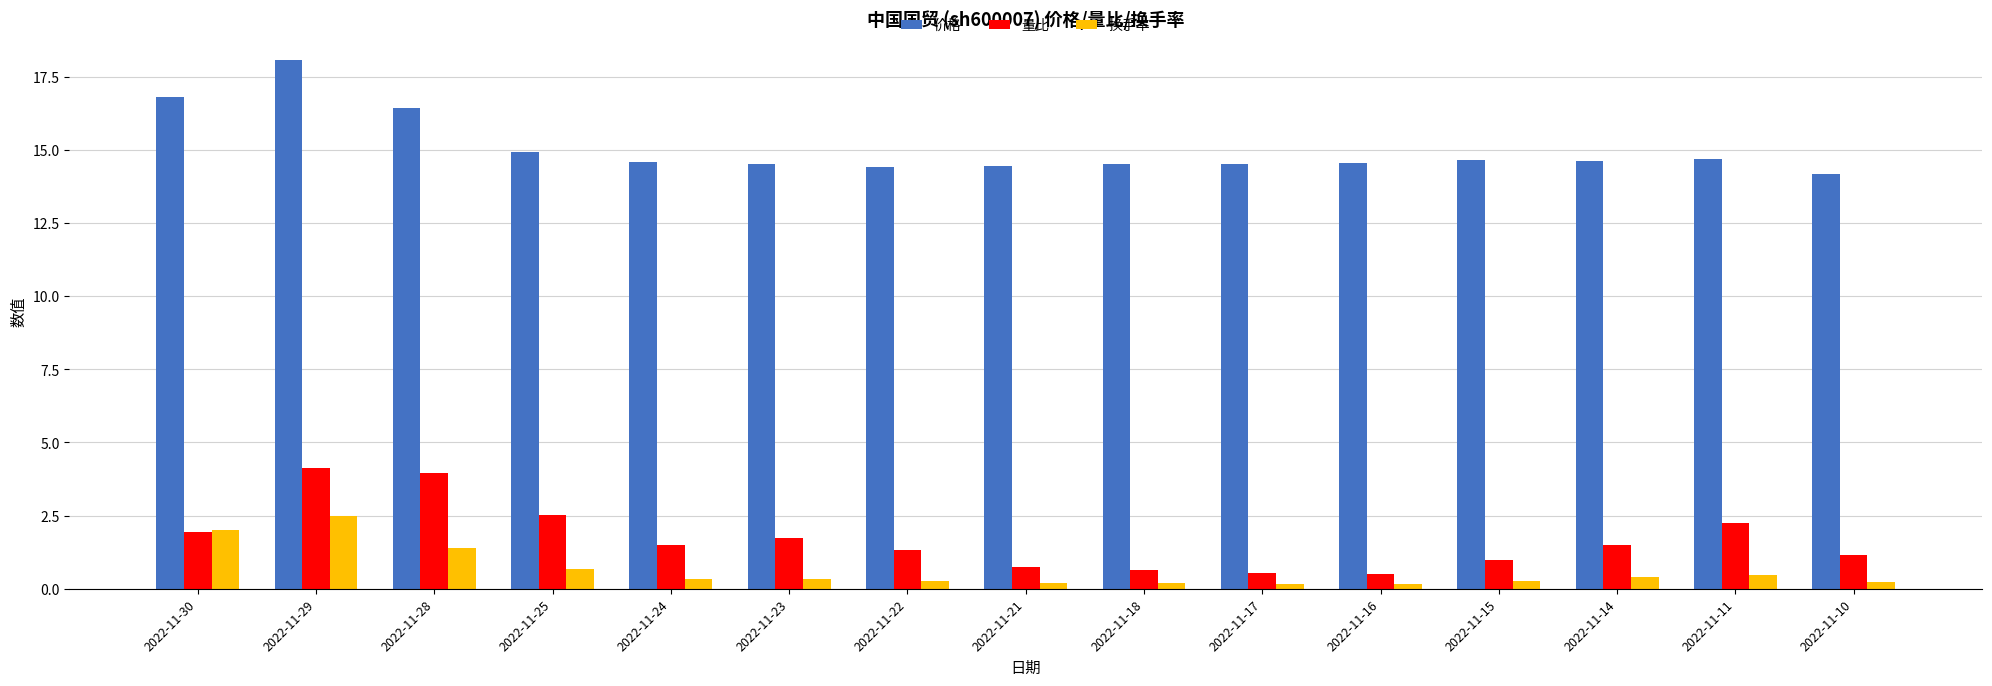

At which label is 量比 closest to 2?

2022-11-30